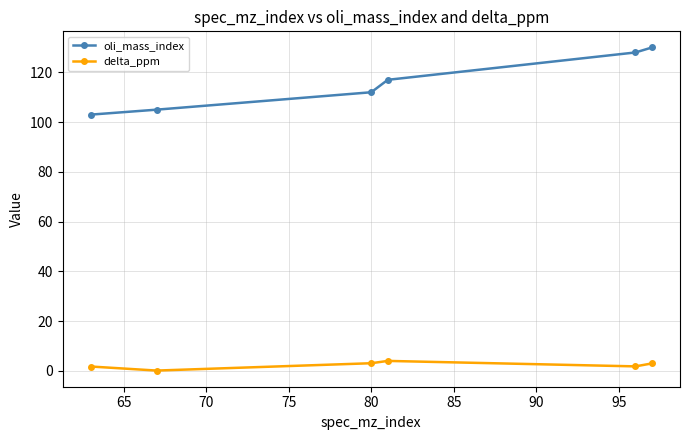

Which series has the largest total across all categories?

oli_mass_index